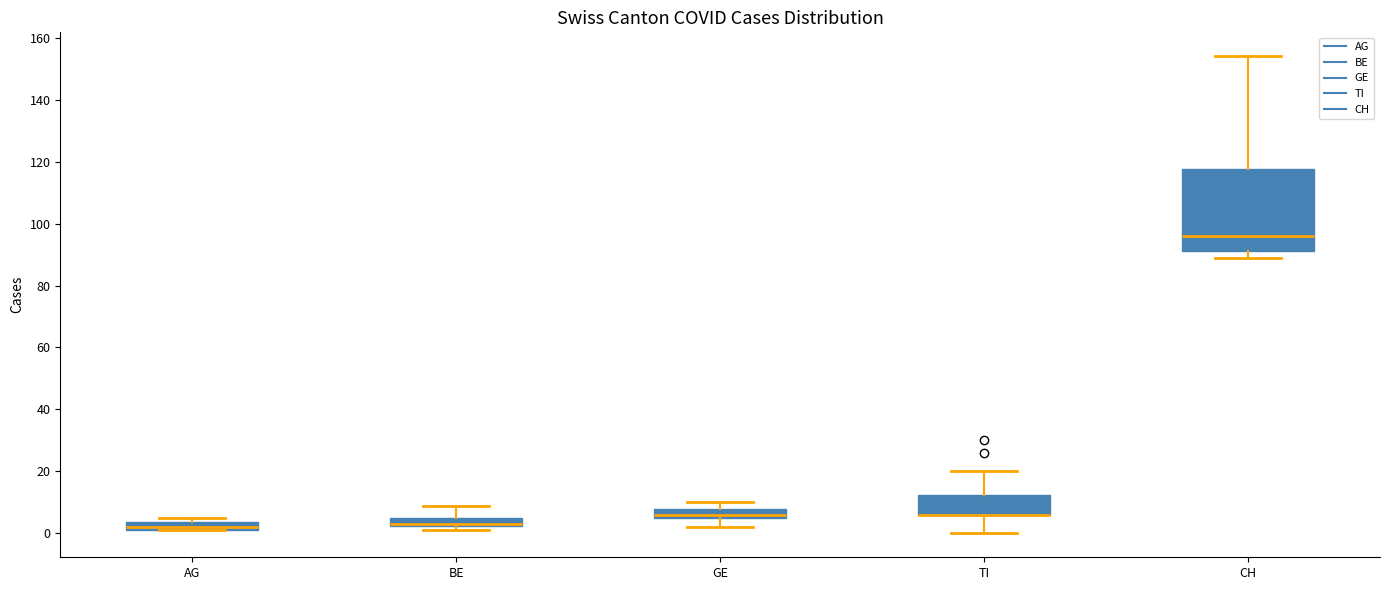

Which box is the tallest, from its lower edge to its upper edge?

CH